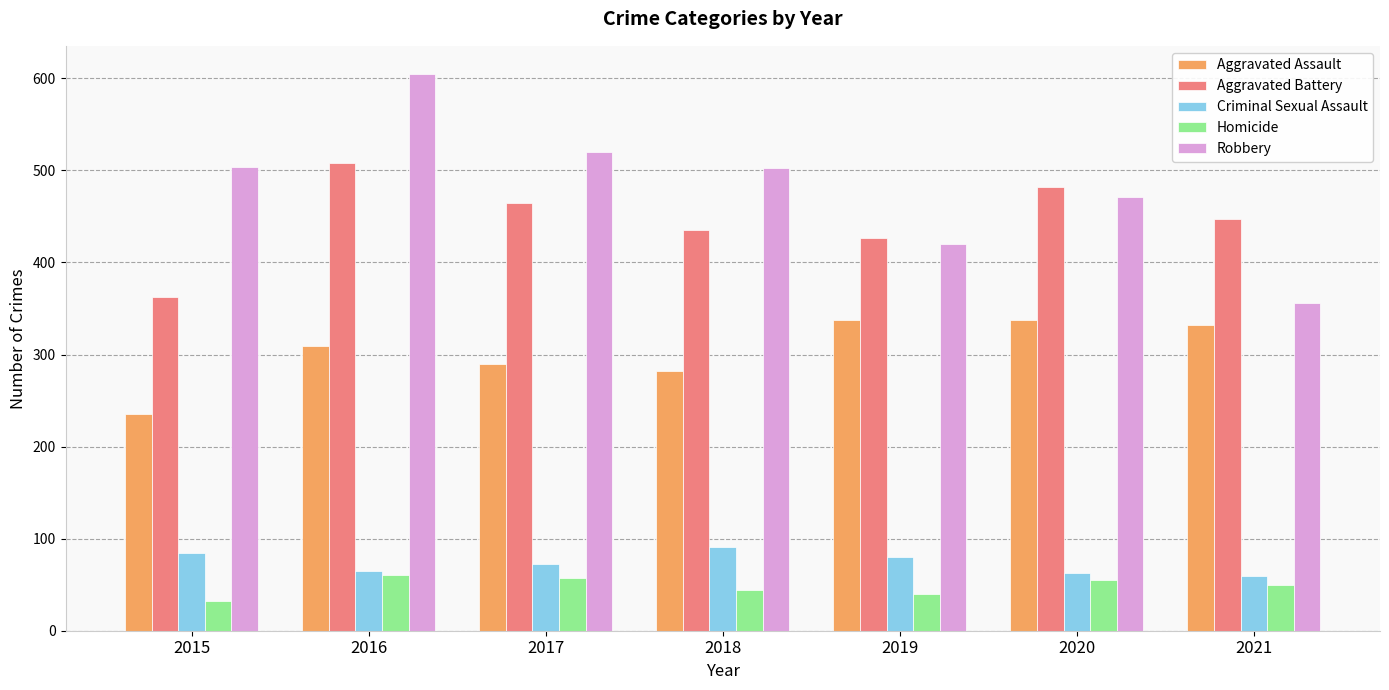

How many data points in Criminal Sexual Assault are less than 73?

3